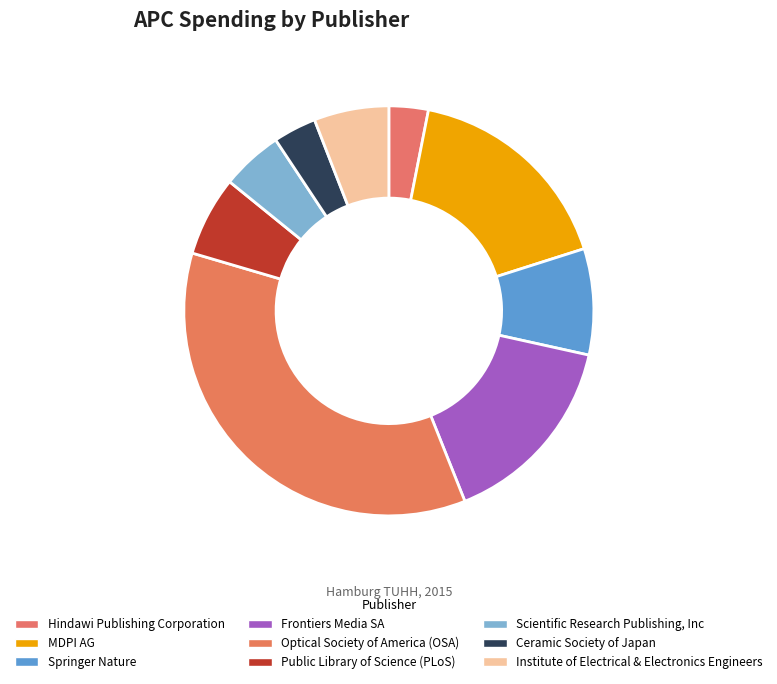

Is it true that Optical Society of America (OSA) is 36% of the pie?

True